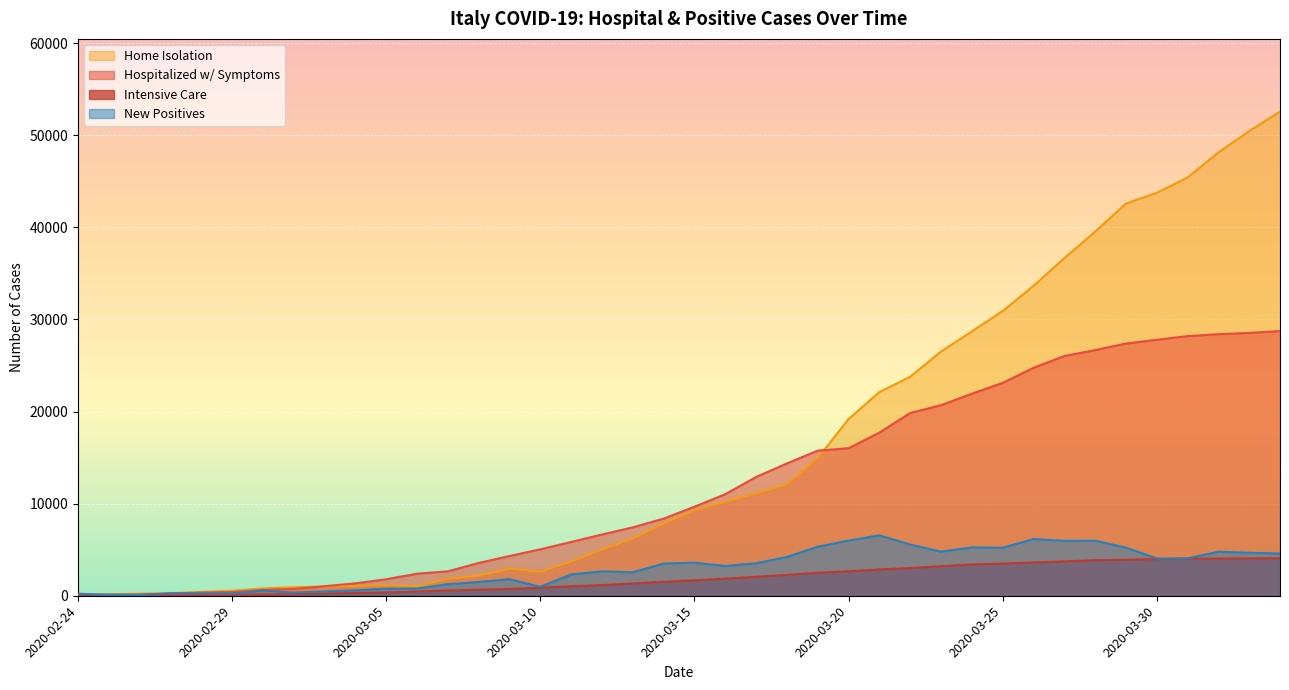

True or false: isolamento_domiciliare has more than 2 points higher than both neighbors.

False